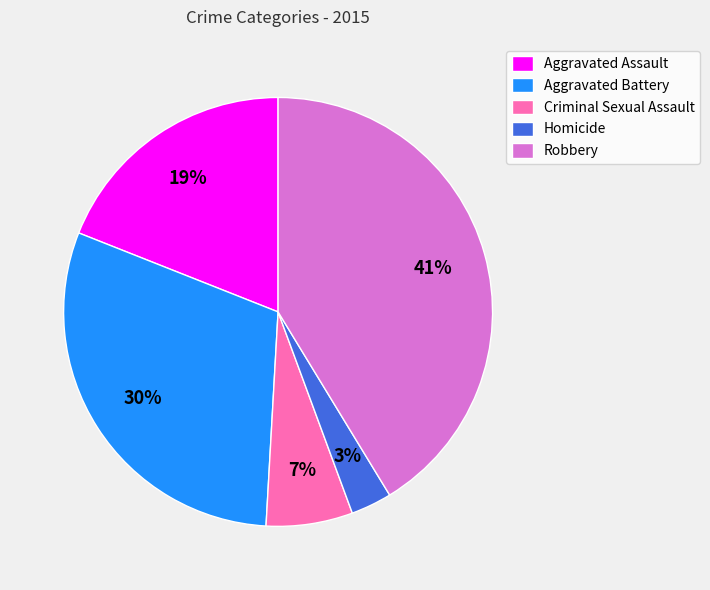

Which category has the biggest portion of the pie?

Robbery